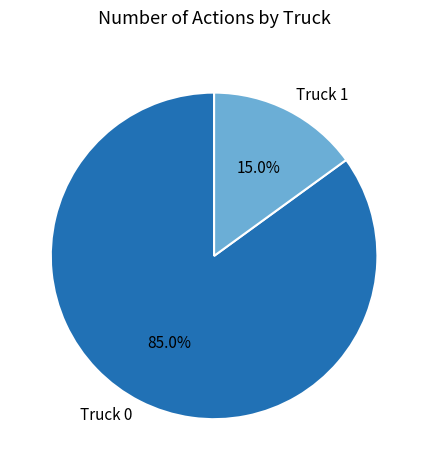

Do Truck 1 and Truck 0 together represent more than half of the pie?

Yes